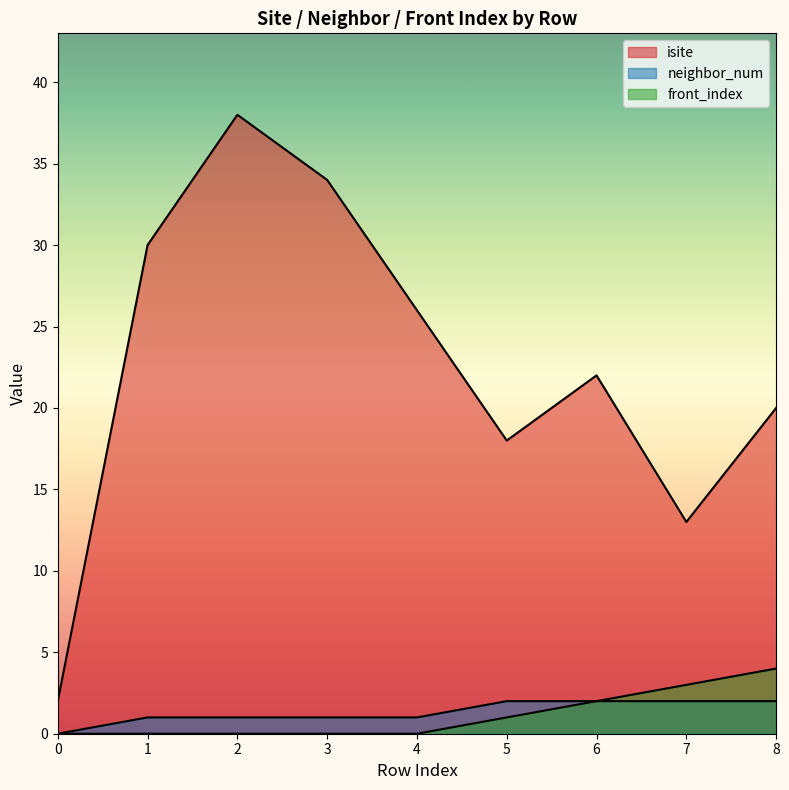

Is the value of isite at 4 greater than the value of neighbor_num at 4?

Yes